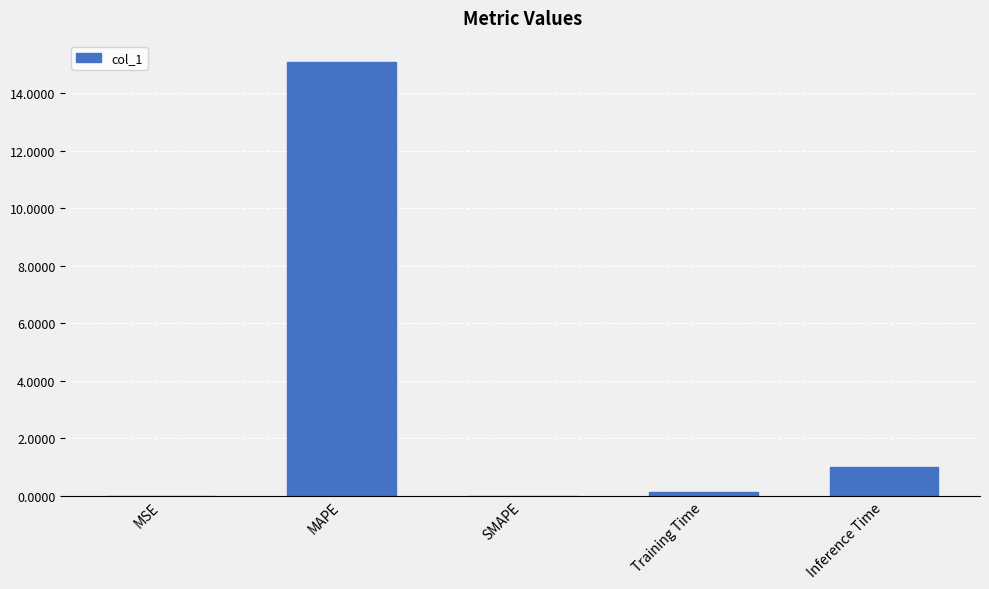

What is the sum of all values?

16.2